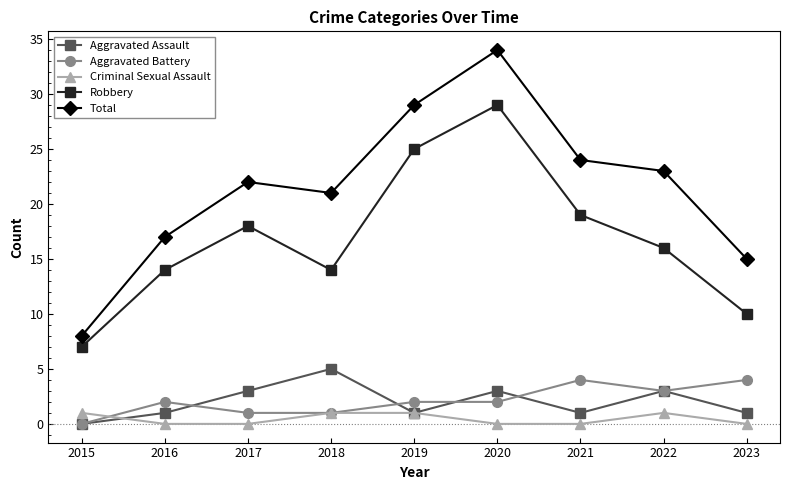

Where is the first local minimum for Robbery?

2018